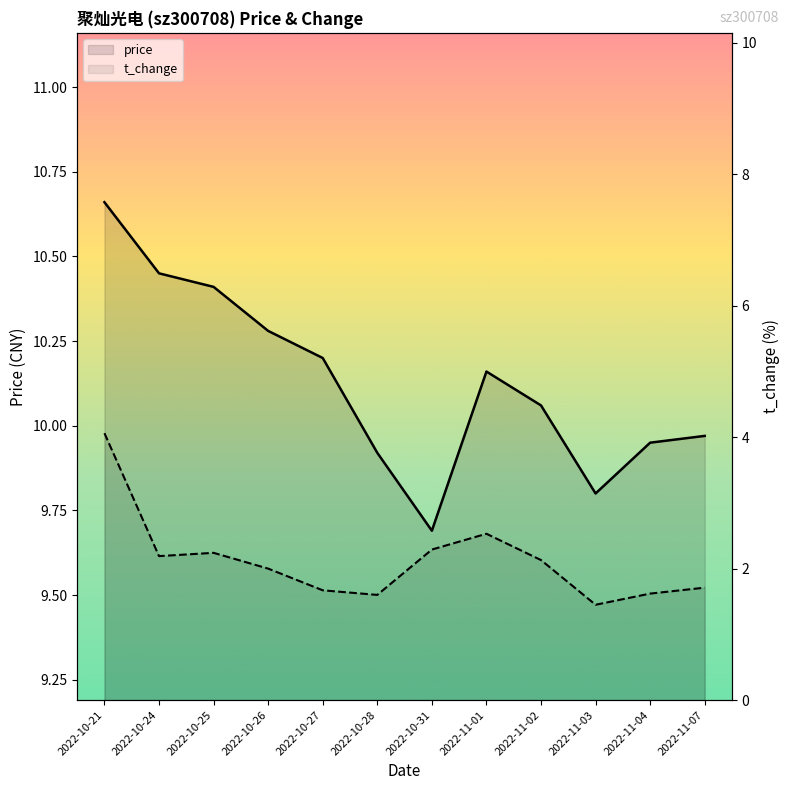

What is the value of the price point at the 4th from the left?

10.3